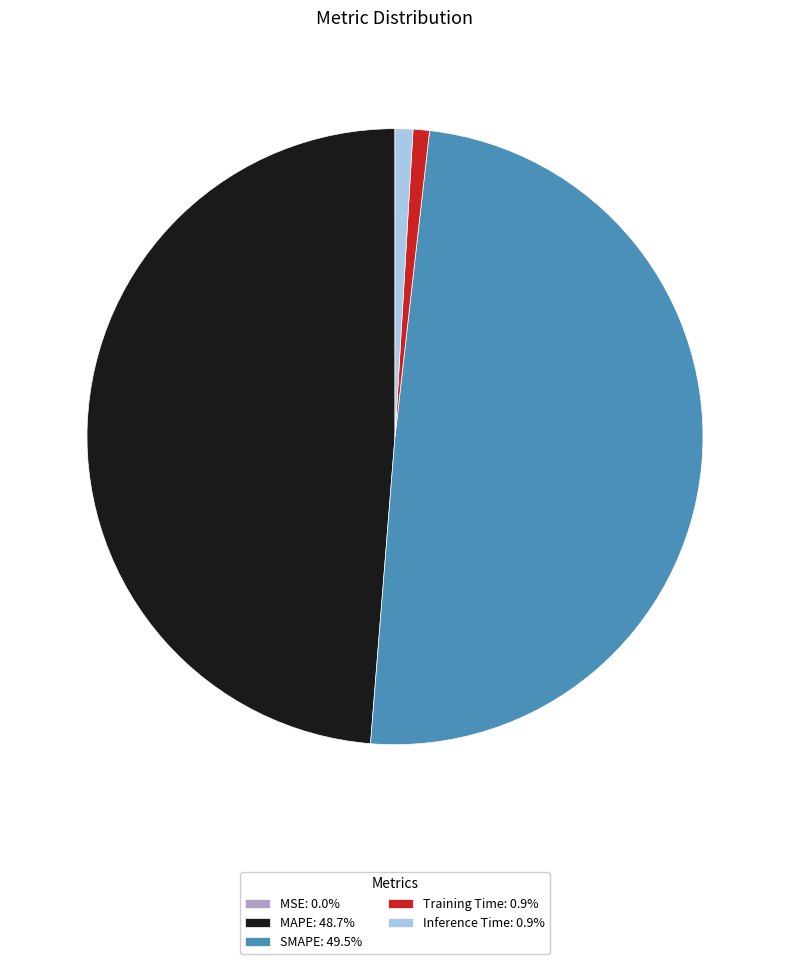

Is there a majority slice in this chart?

No